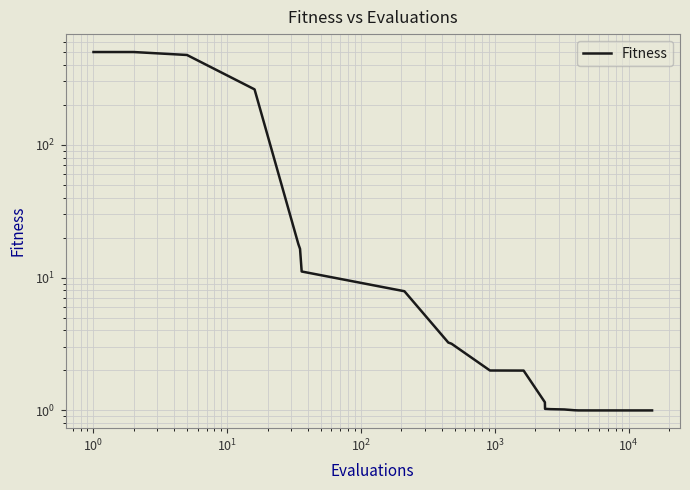

What is the minimum value shown in the chart?

1.0